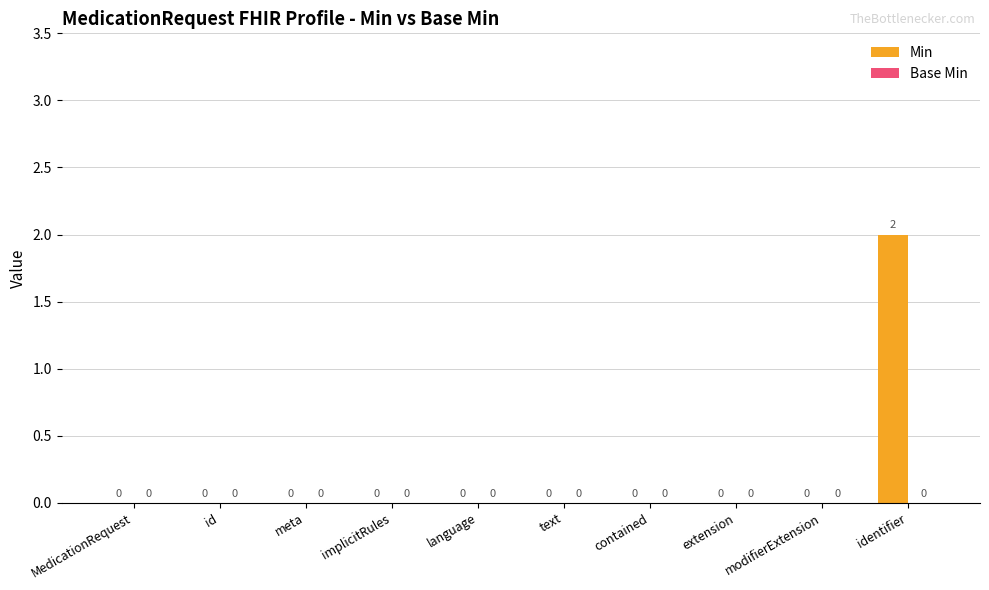

What is the change in value from implicitRules to identifier?

+2